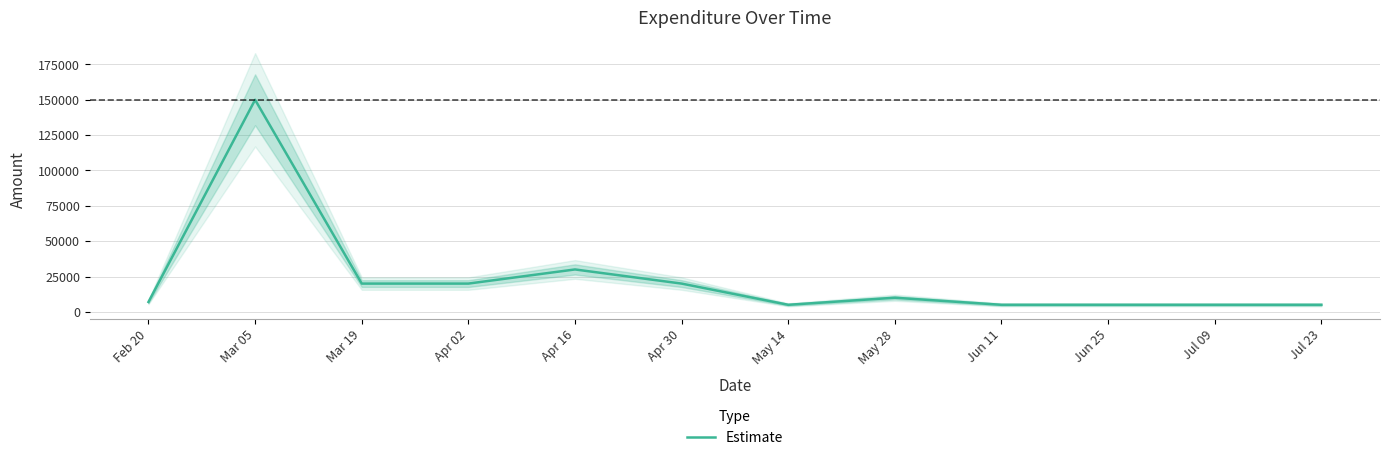

List the labels in order of value, largest first.

Mar 05, Apr 16, Mar 19, Apr 02, Apr 30, May 28, Feb 20, May 14, Jun 11, Jun 25, Jul 09, Jul 23